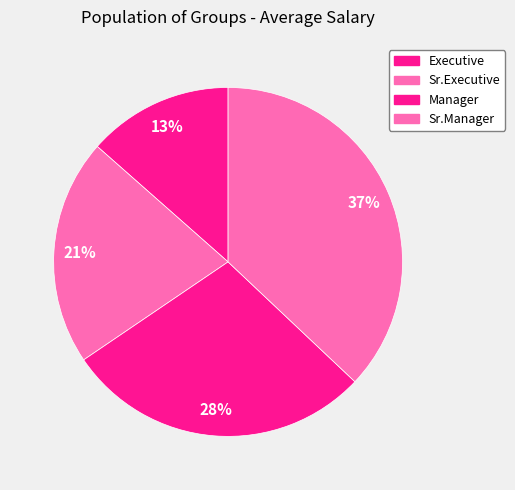

Does any single category account for the majority?

No